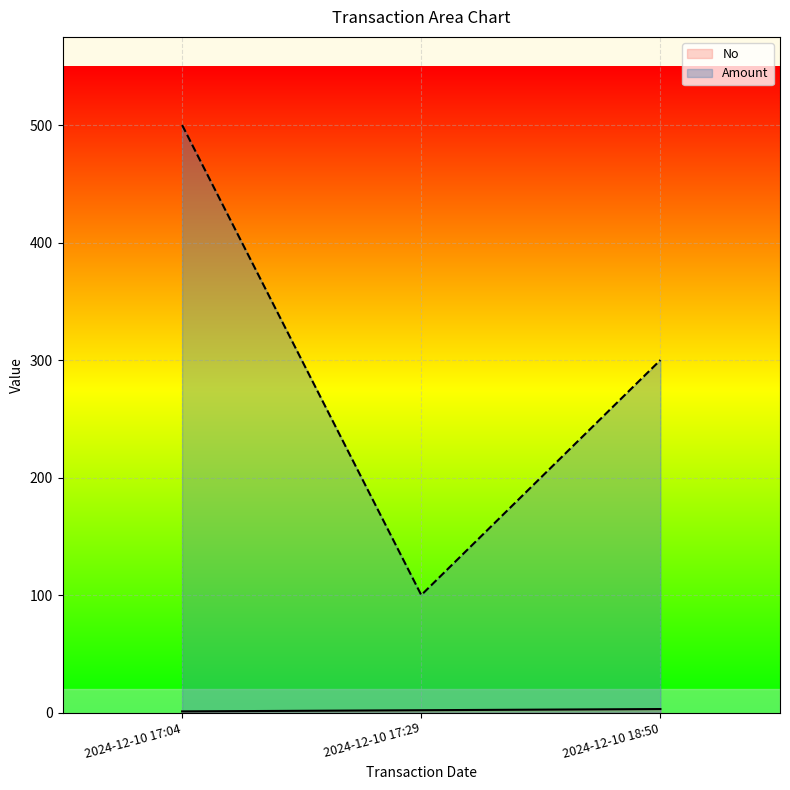

At which label does No first exceed 2?

2024-12-10 18:50